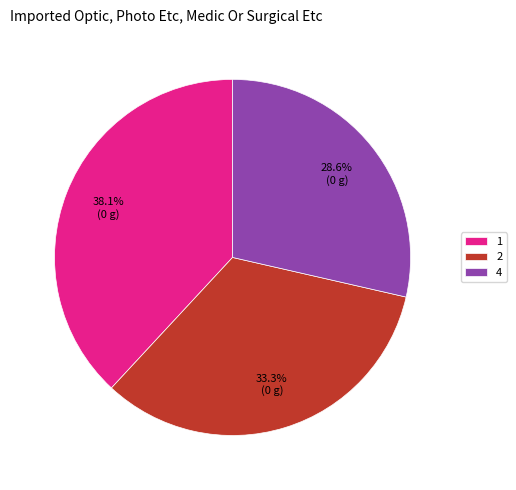

To the nearest percent, what is the average slice percentage?

33%